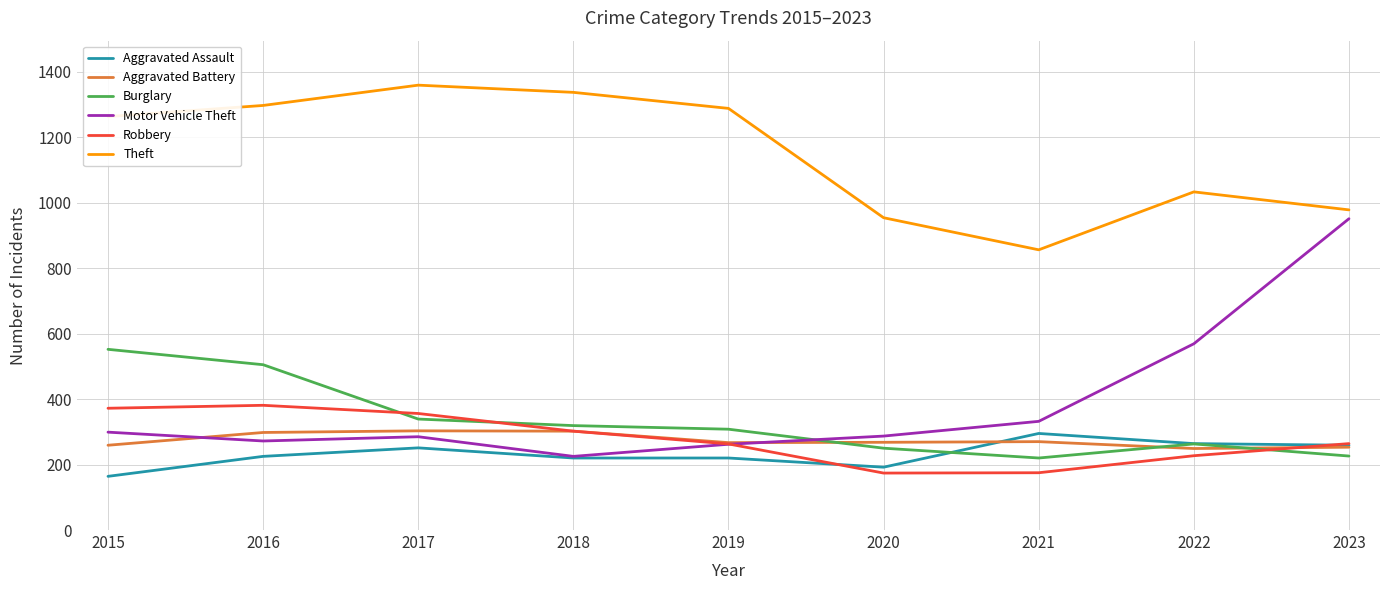

What is the total value across all series at 2022?

2605